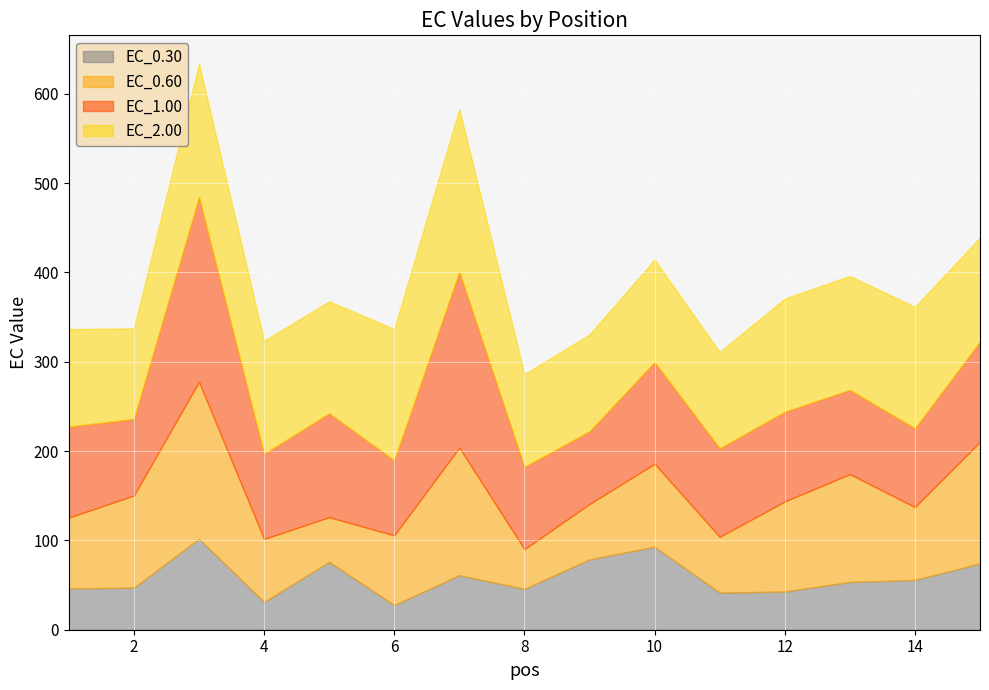

How many lines are shown in the chart?

4